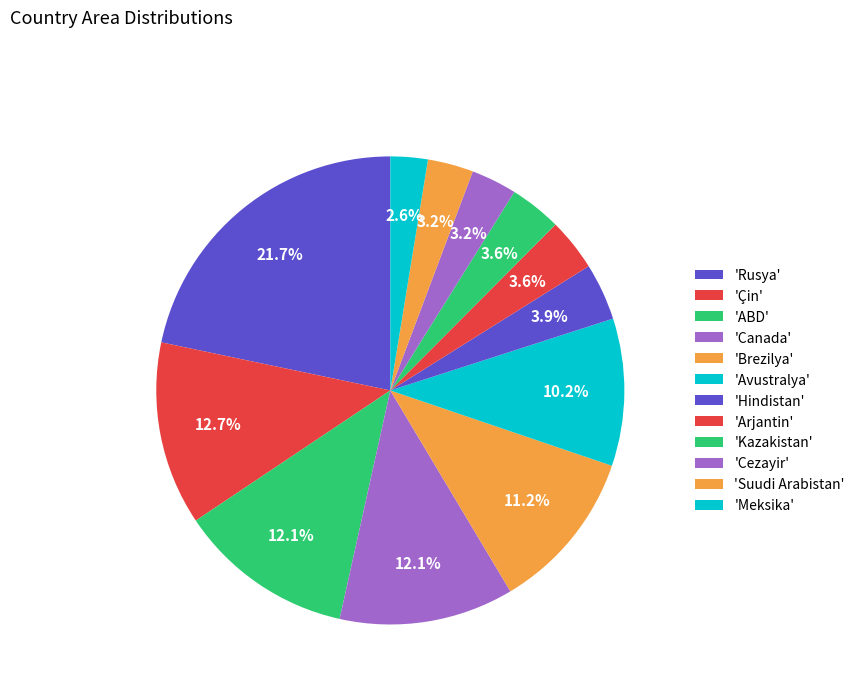

How many segments does this pie chart have?

12